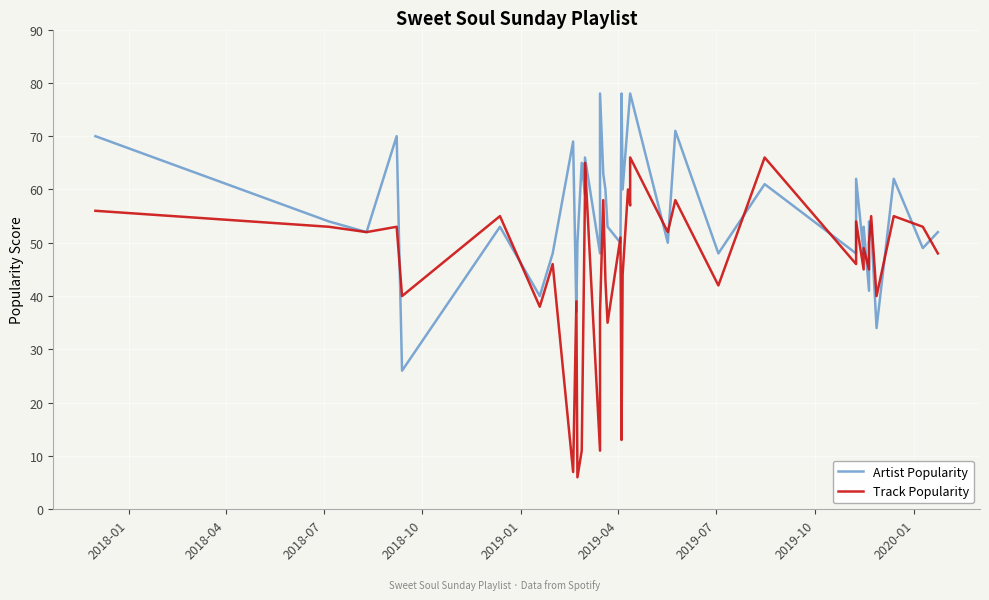

How many distinct data groups are displayed?

2